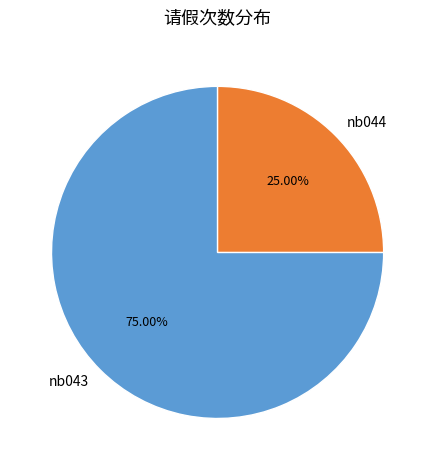

Is nb044 the majority of the pie?

No